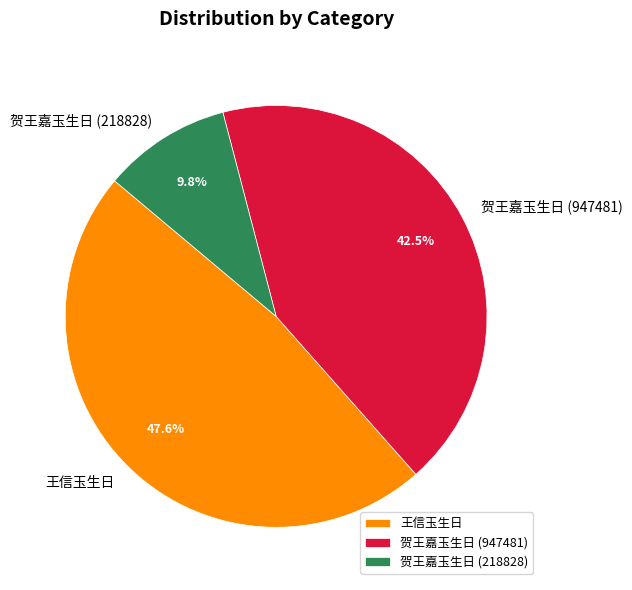

Which category has the smallest portion of the pie?

贺王嘉玉生日 (218828)